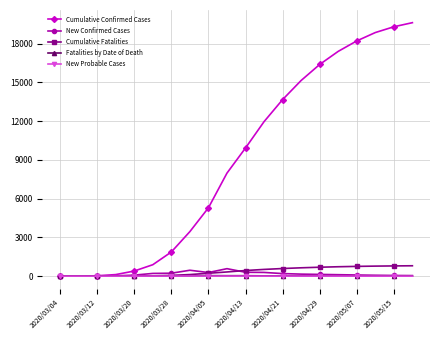

Which series has the largest total across all categories?

Cumulative Confirmed Cases